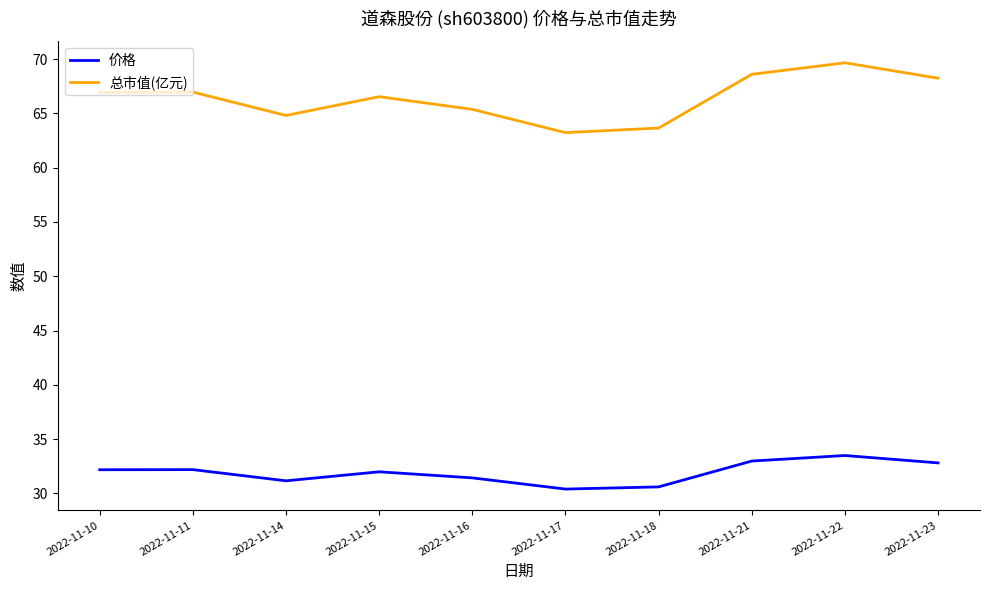

The 价格 series shows 33.5 at 2022-11-22. True or false?

True